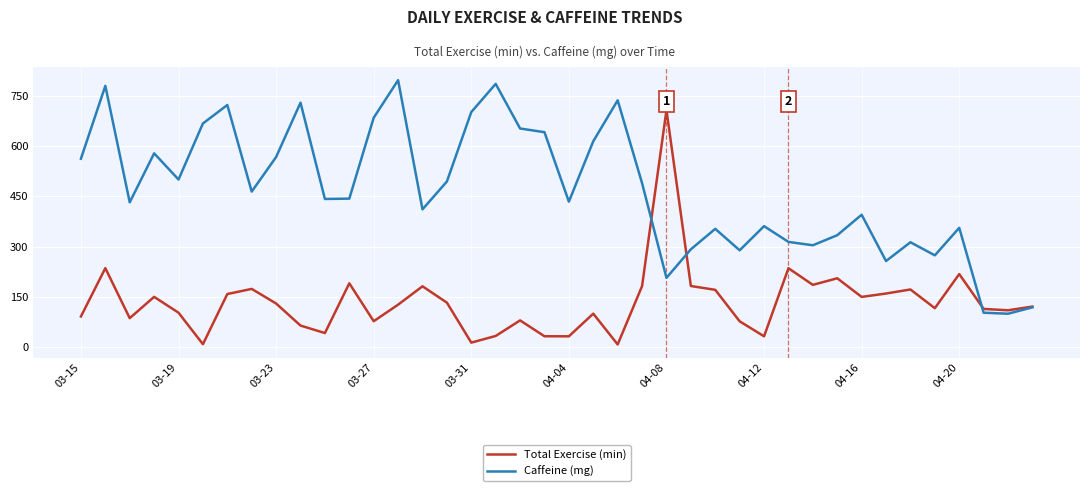

List the series in order of their peak value, lowest first.

Total Exercise (min), Caffeine (mg)